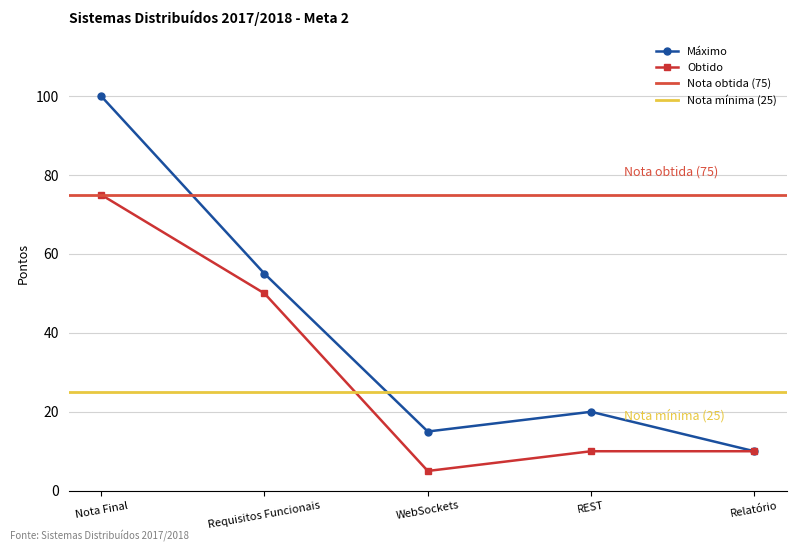

What is the value of the Máximo point at the 3rd from the left?

15